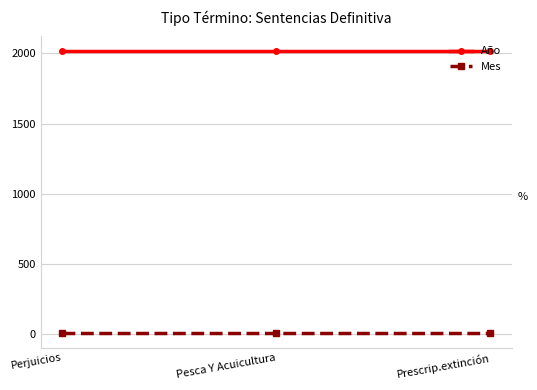

Is it true that Año equals 2708 at Pesca Y Acuicultura?

False